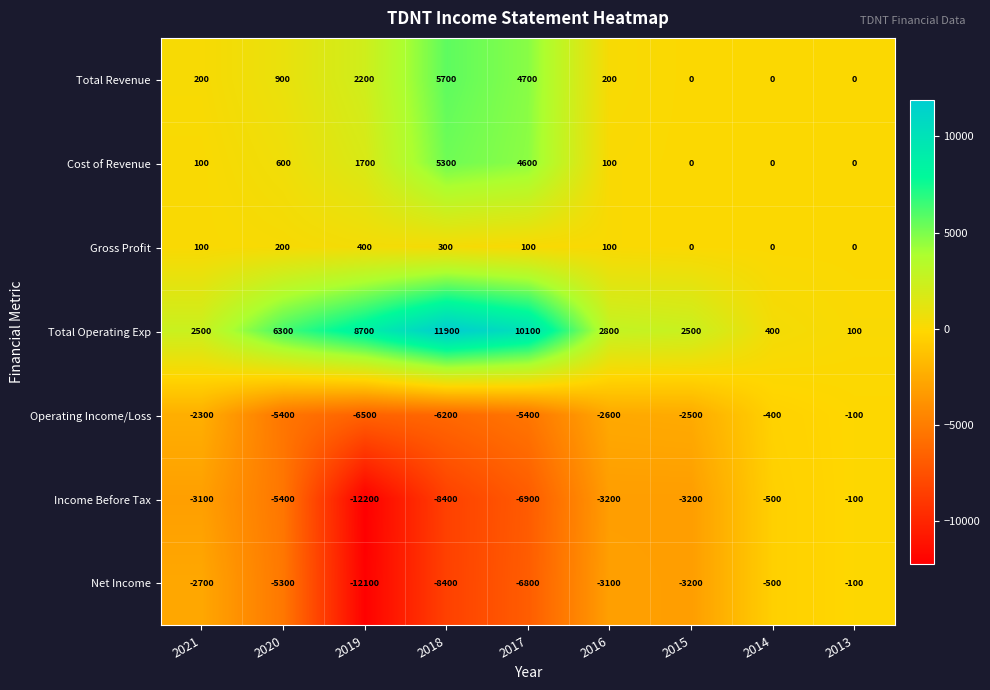

At which category is the sum across all series the highest?

2017